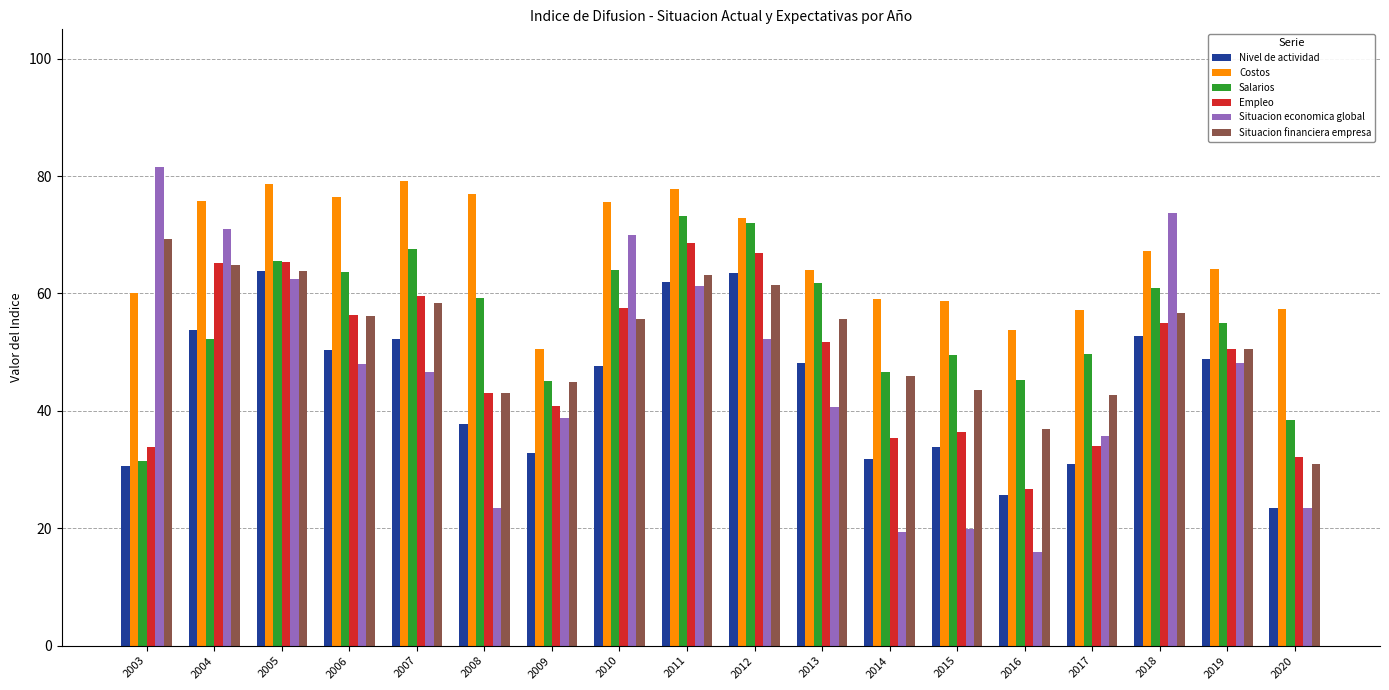

What is the sum of the Costos values at 2004 and 2015?

134.4